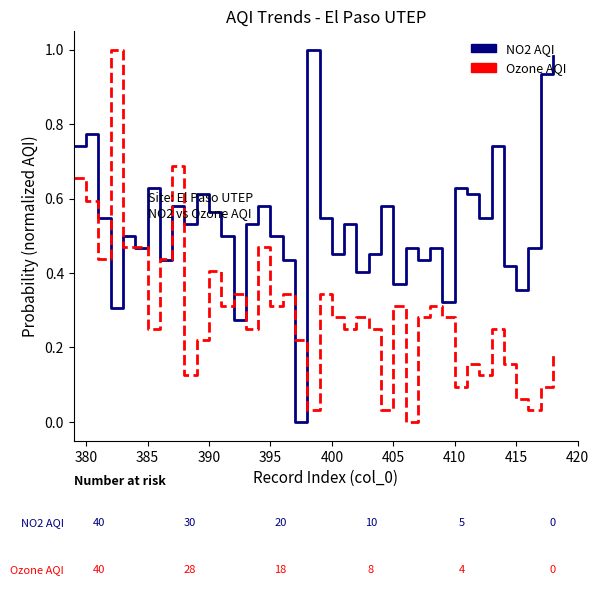

Rank the series by their average value, from highest to lowest.

NO2 AQI, Ozone AQI